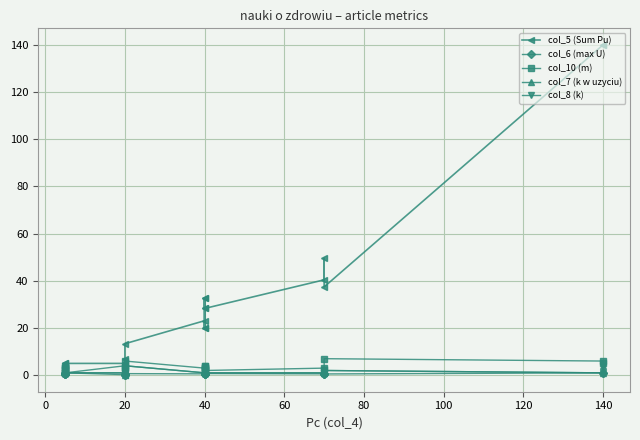

True or false: col_10 (m) has a value of 7.2 at 21.

False